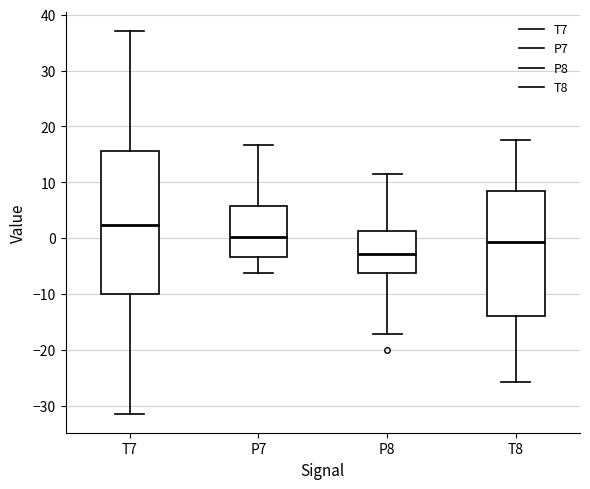

Reading left to right, read every box against the y-axis: the position of its median line, the range the box covers, and the ends of its whiskers. The values are not printed on the chart, so give them approximately, as read against the axis.

T7: median 2, box -10 to 16, whiskers -31 to 37
P7: median 0, box -3 to 6, whiskers -6 to 17
P8: median -3, box -6 to 1, whiskers -17 to 11
T8: median -1, box -14 to 8, whiskers -26 to 17